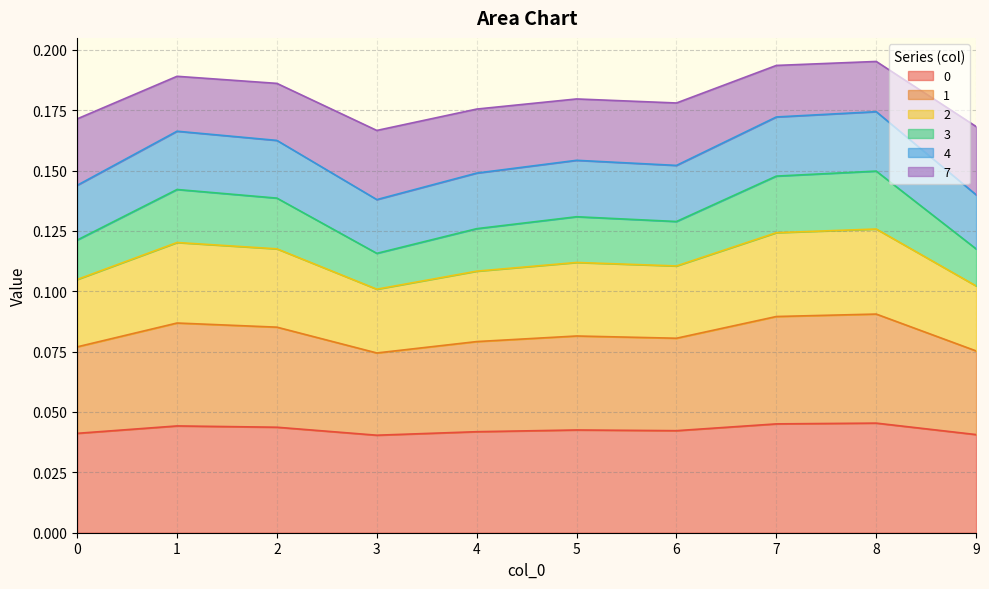

Which series changed the most between 0 and 1?

3